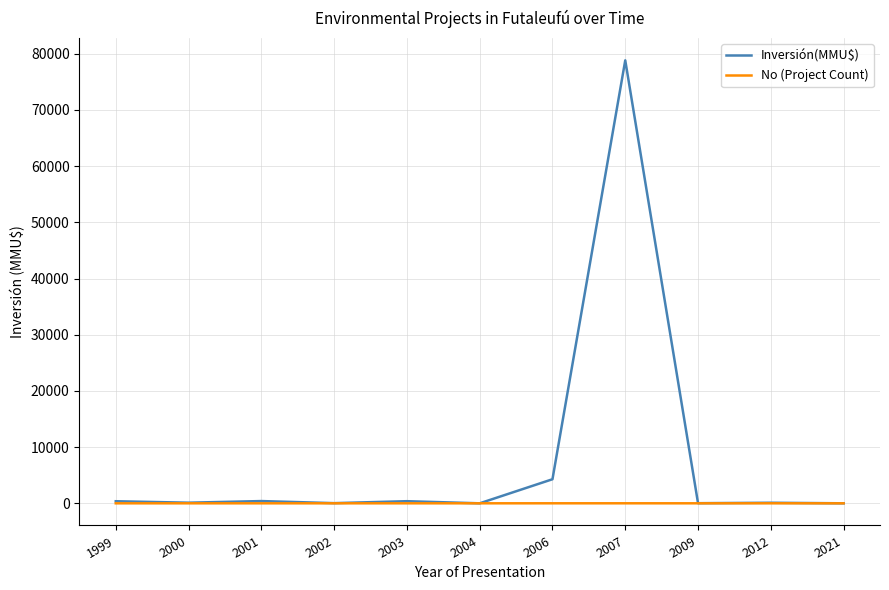

What are all the series names shown in the legend?

Inversión(MMU$), No (Project Count)